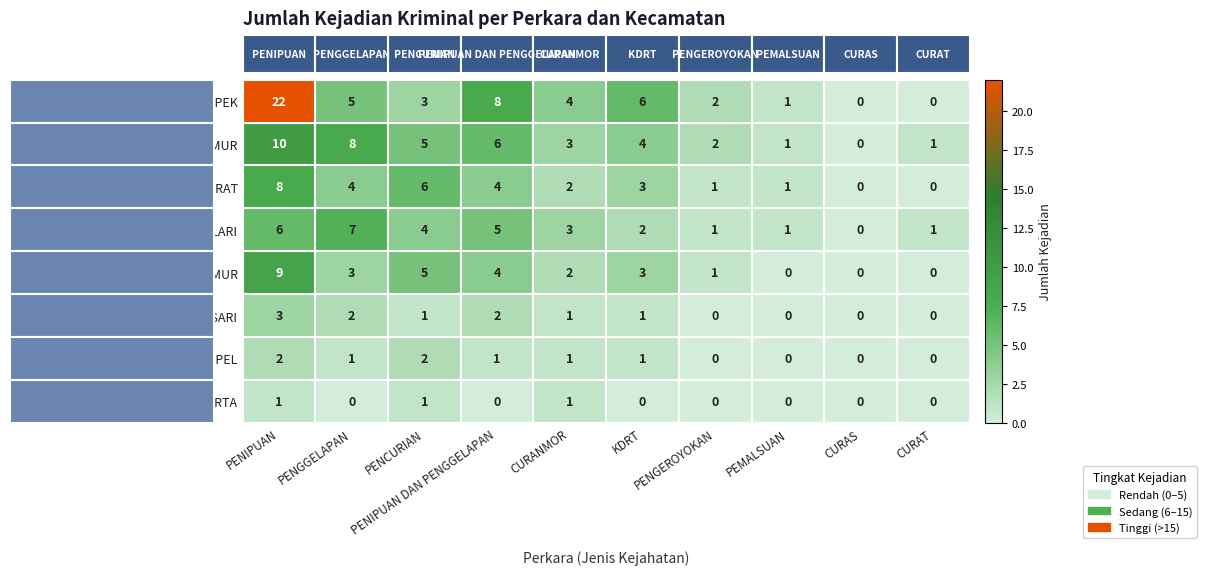

Which series has the widest spread of values?

CIKAMPEK